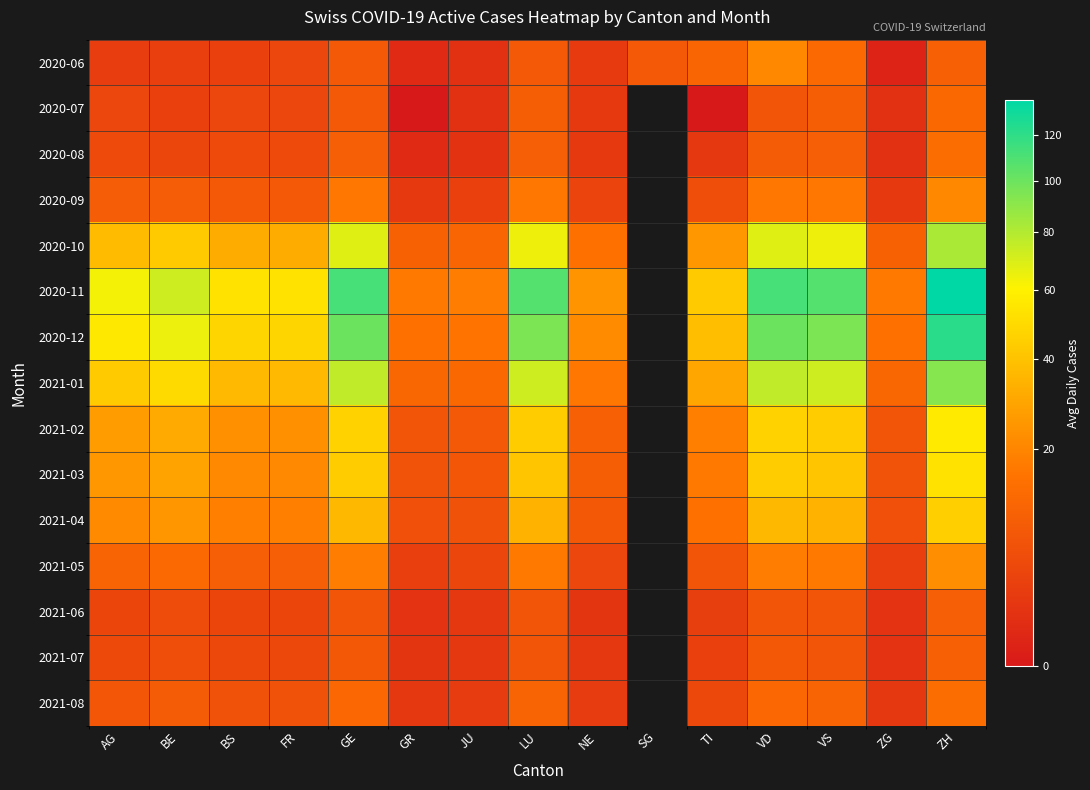

How many data points does each series have?

15